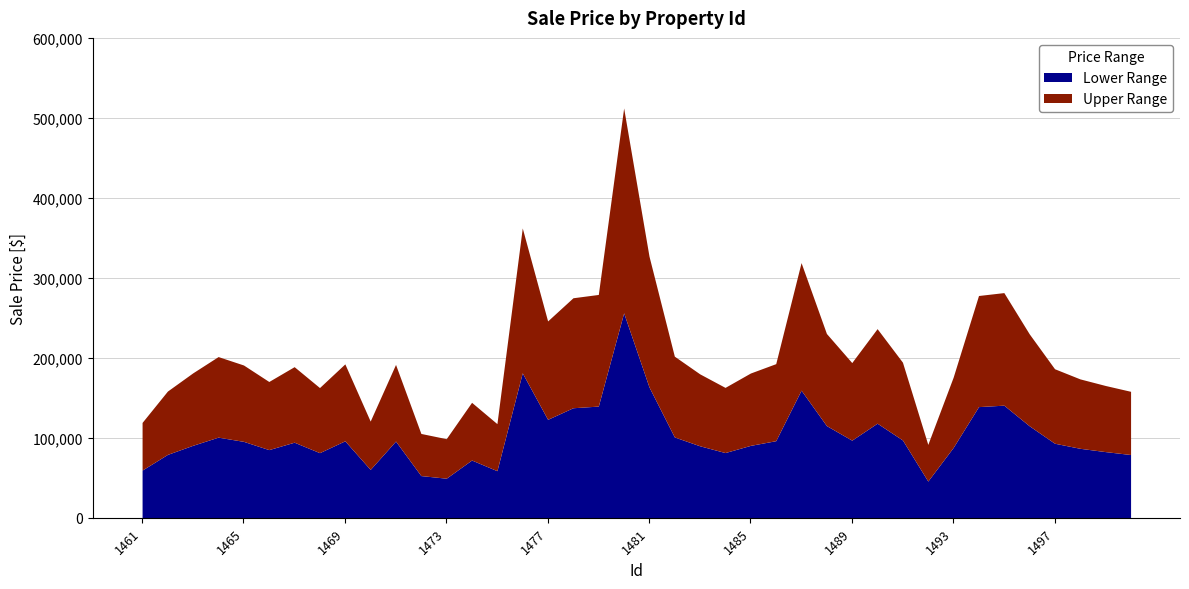

Which label corresponds to the largest value in the chart?

1480